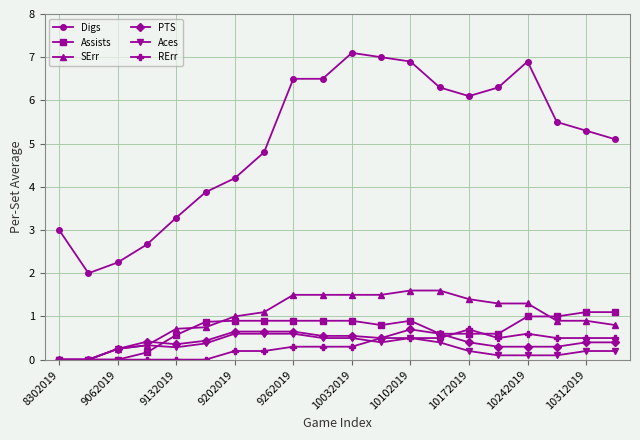

What is the highest value of the RErr series?

0.7